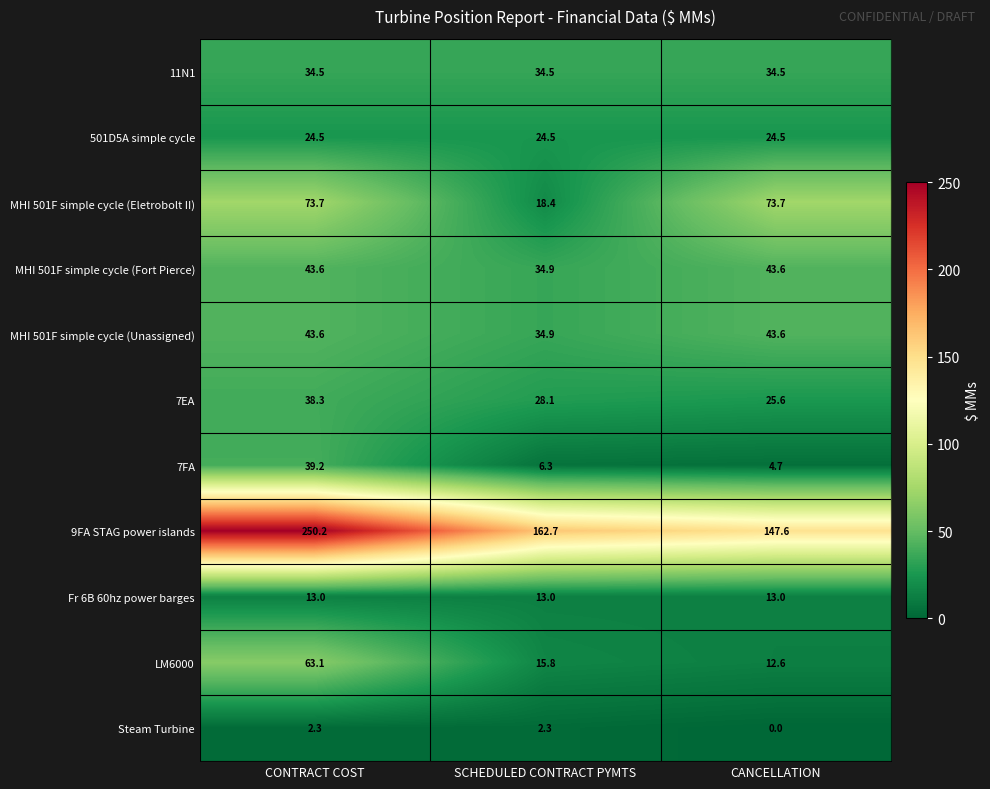

What is the spread (max minus min) of values at CANCELLATION?

147.6